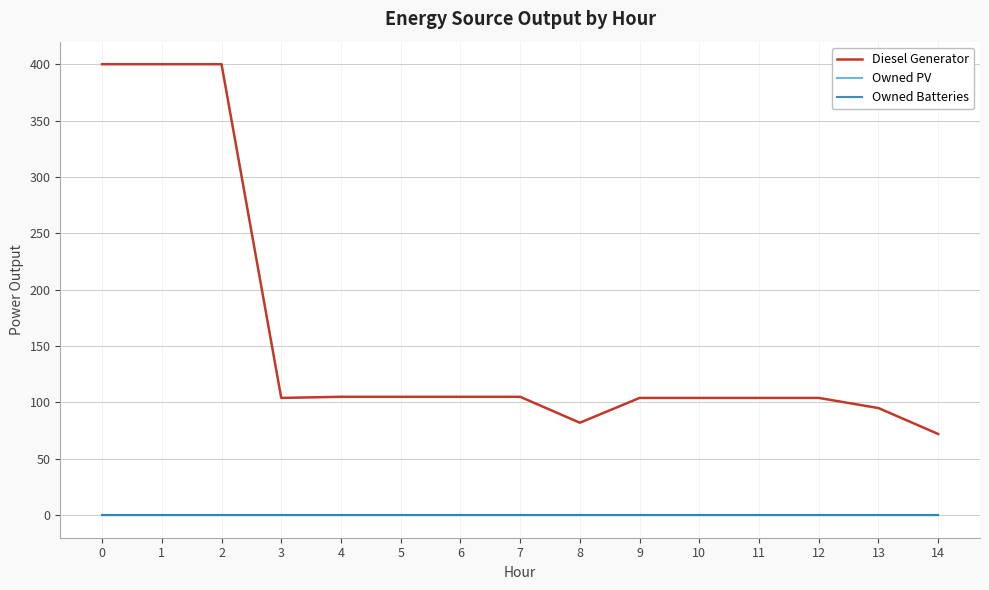

Reading left to right, extract all data points from this chart.

Diesel Generator: 0=400	1=400	2=400	3=104	4=105	5=105	6=105	7=105	8=82	9=104	10=104	11=104	12=104	13=95	14=72
Owned PV: 0=0	1=0	2=0	3=0	4=0	5=0	6=0	7=0	8=0	9=0	10=0	11=0	12=0	13=0	14=0
Owned Batteries: 0=0	1=0	2=0	3=0	4=0	5=0	6=0	7=0	8=0	9=0	10=0	11=0	12=0	13=0	14=0